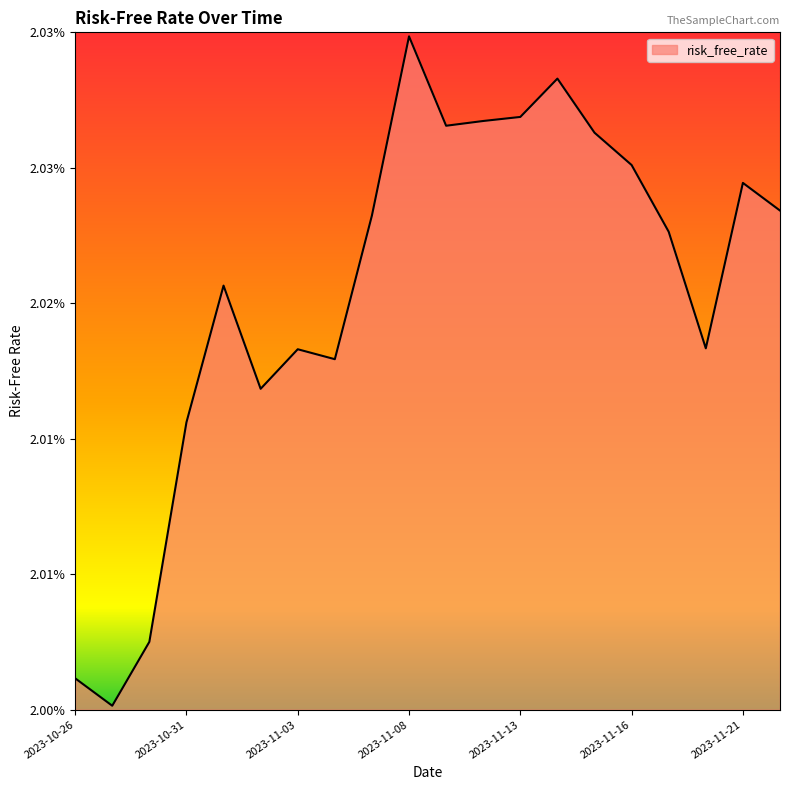

True or false: the data has more than 2 interior local peaks.

True